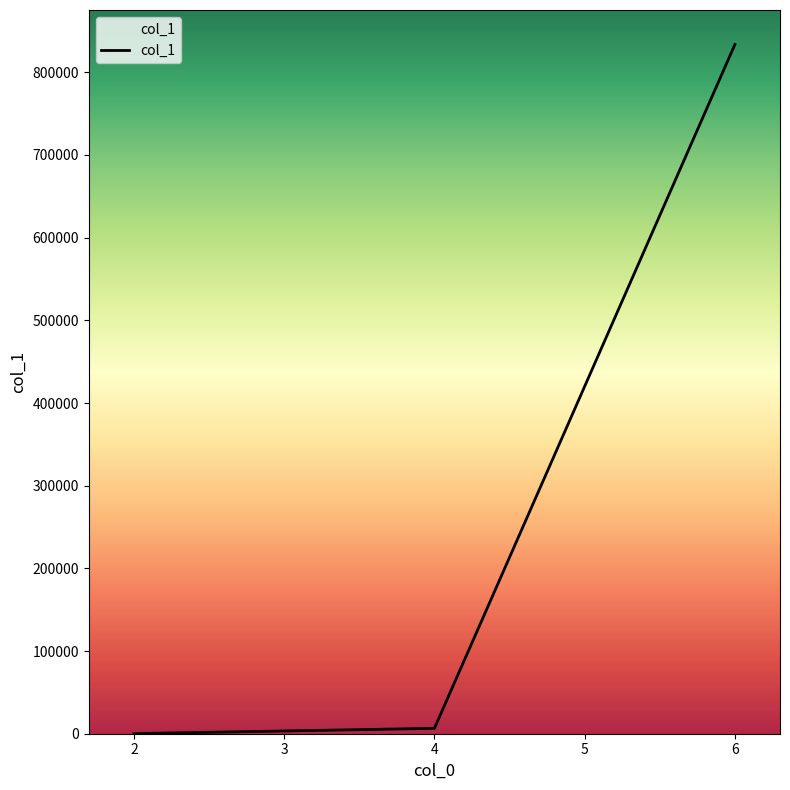

What is the sum of all values?

840363